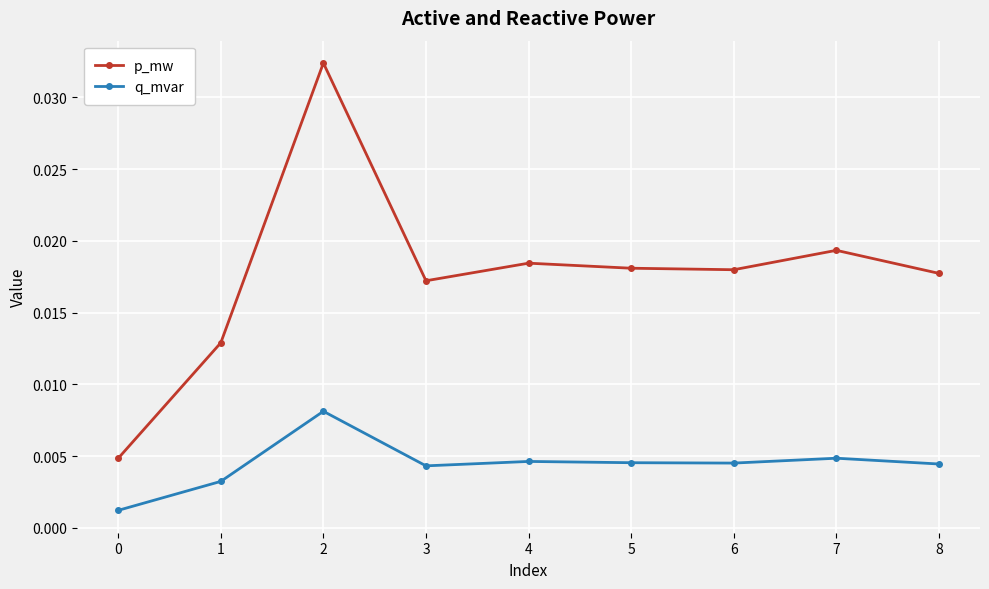

Rank the series by their maximum value, from highest to lowest.

p_mw, q_mvar